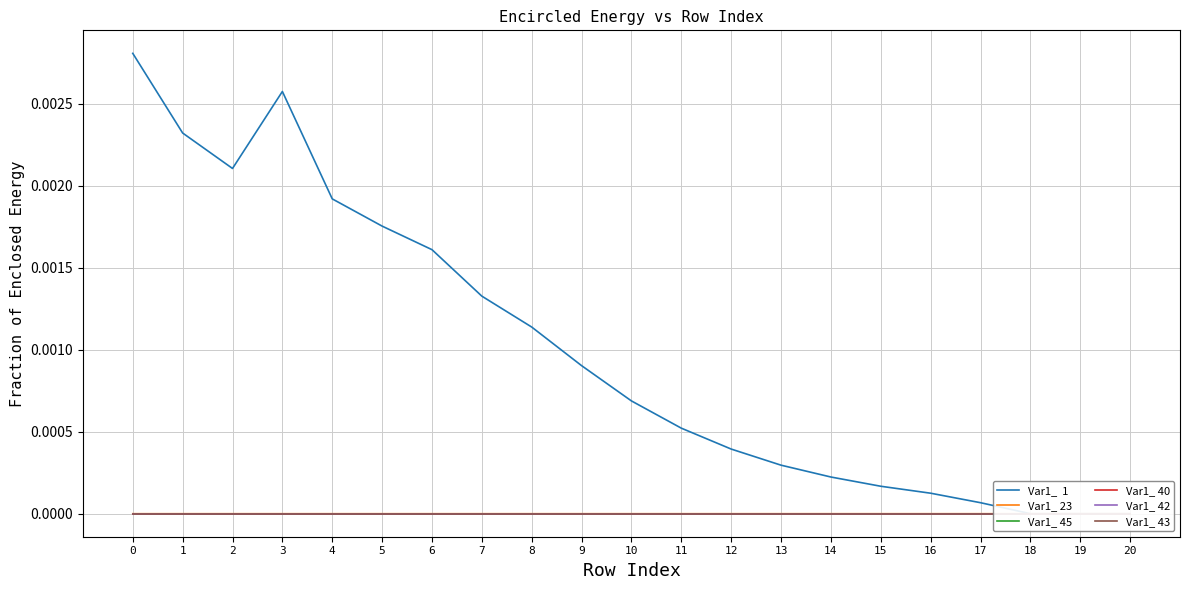

True or false: Var1_ 40 has more than 1 points higher than both neighbors.

False